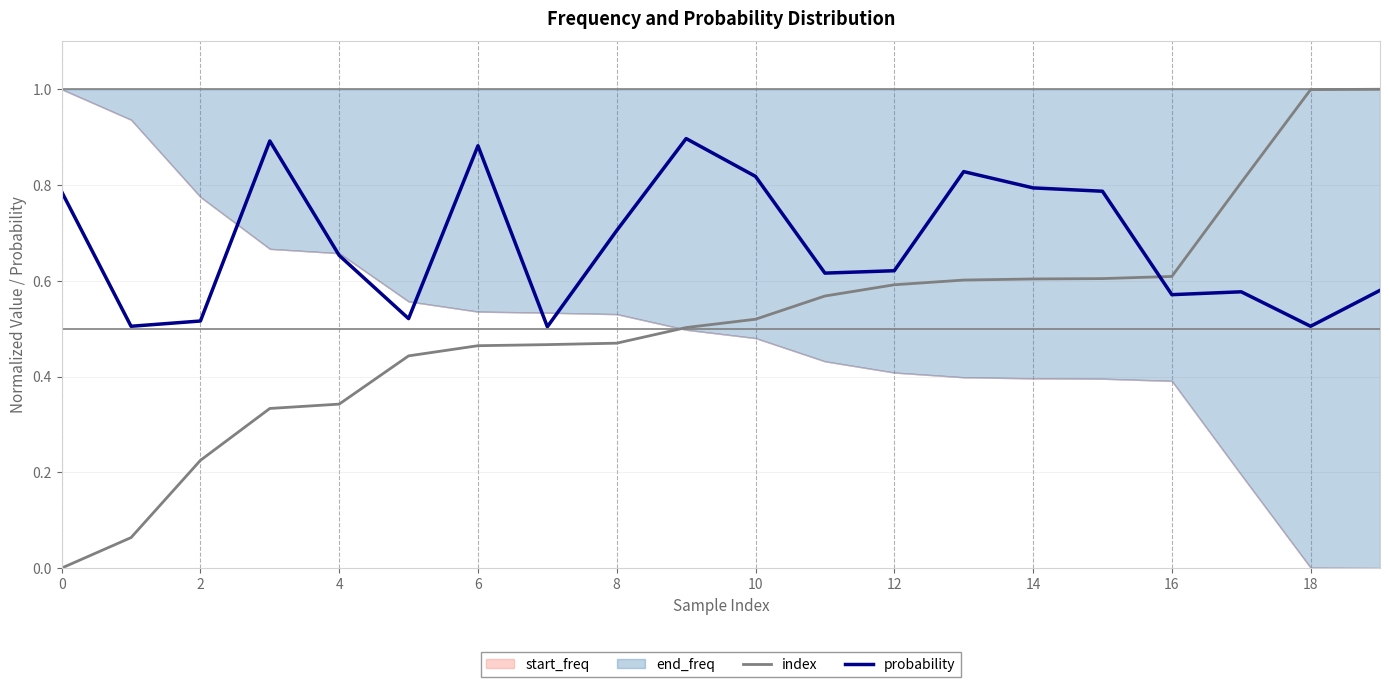

How many lines are shown in the chart?

2